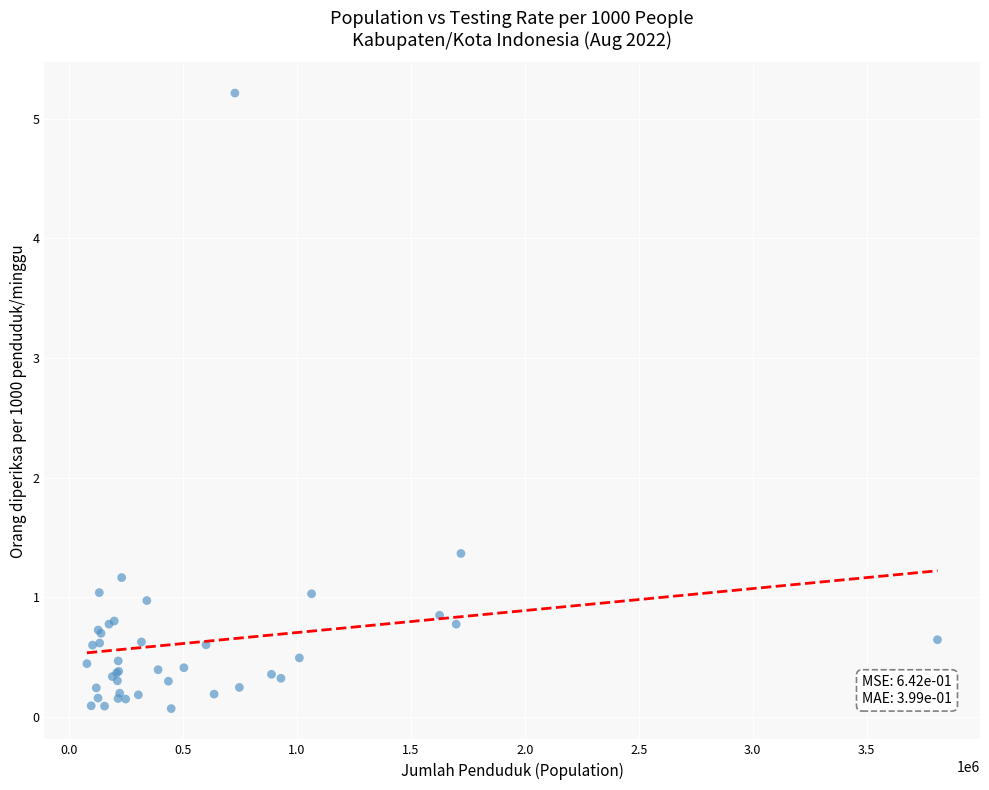

What Y value in the scatter plot is closest to 2?

1.4